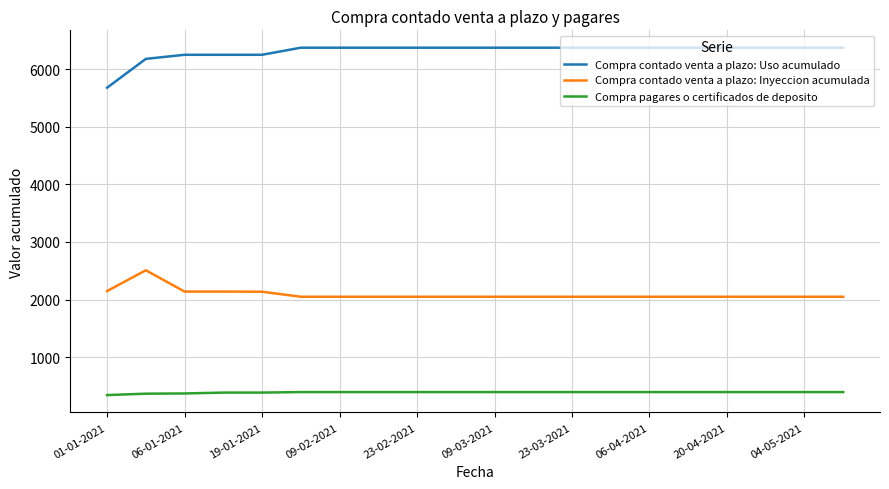

What is the lowest value of the Compra contado venta a plazo: Uso acumulado series?

5680